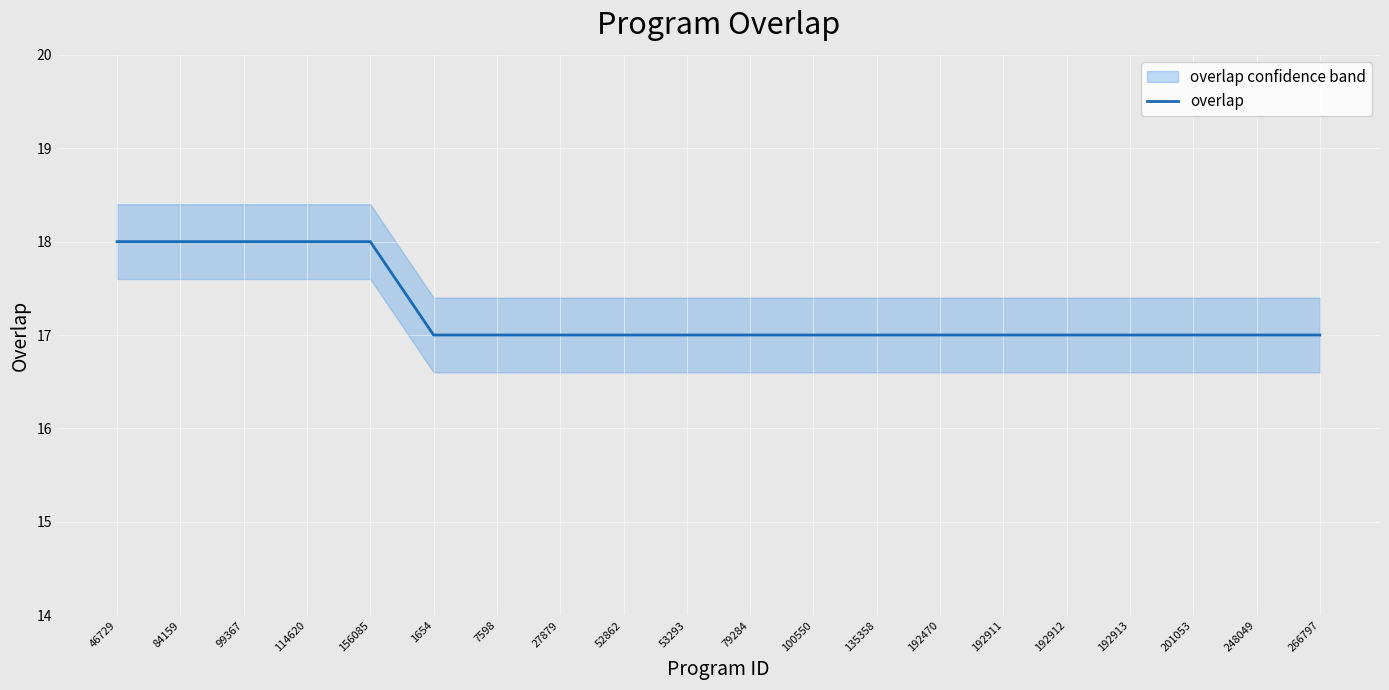

What position from the right is 201053?

3